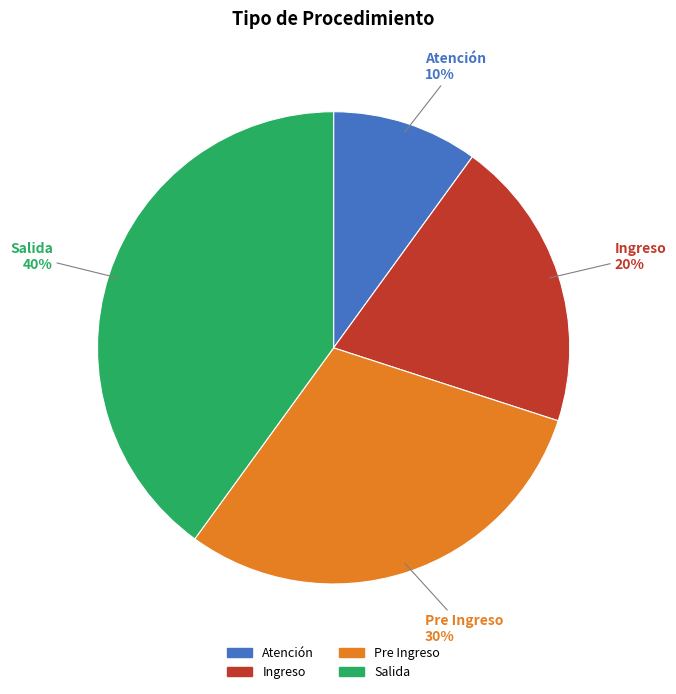

To the nearest percent, what is the average slice percentage?

25%